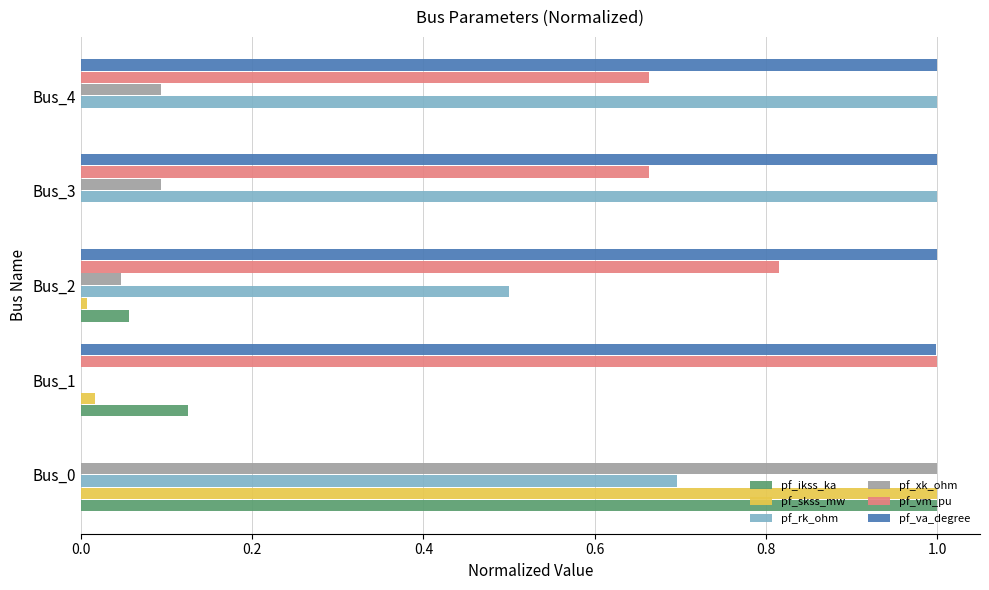

The value of pf_xk_ohm at Bus_1 is -0.4. True or false?

False